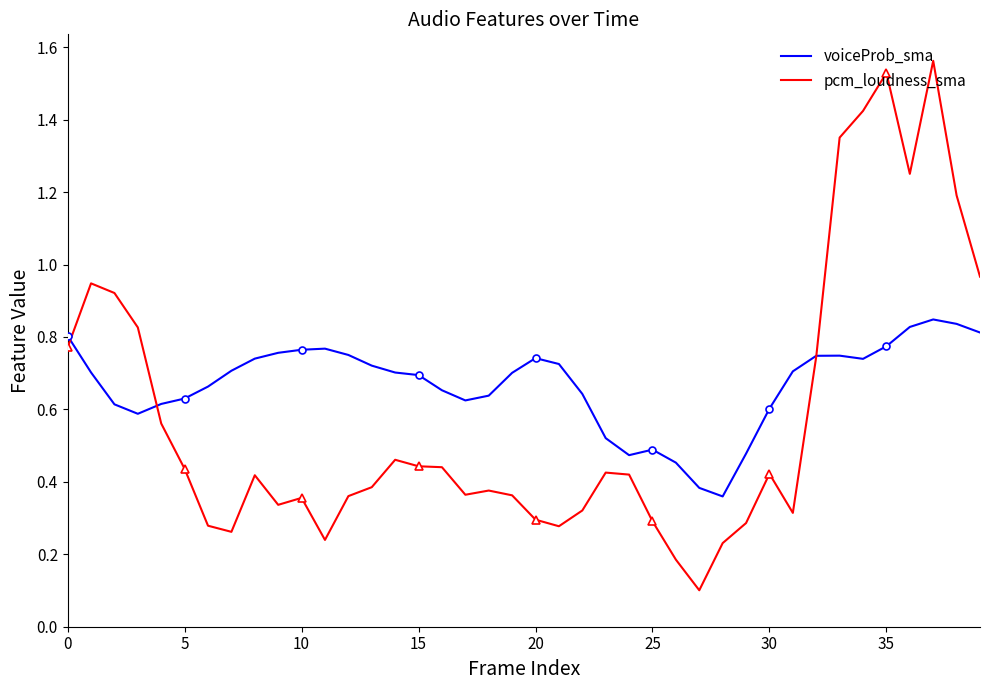

How many categories are shown in the chart?

40